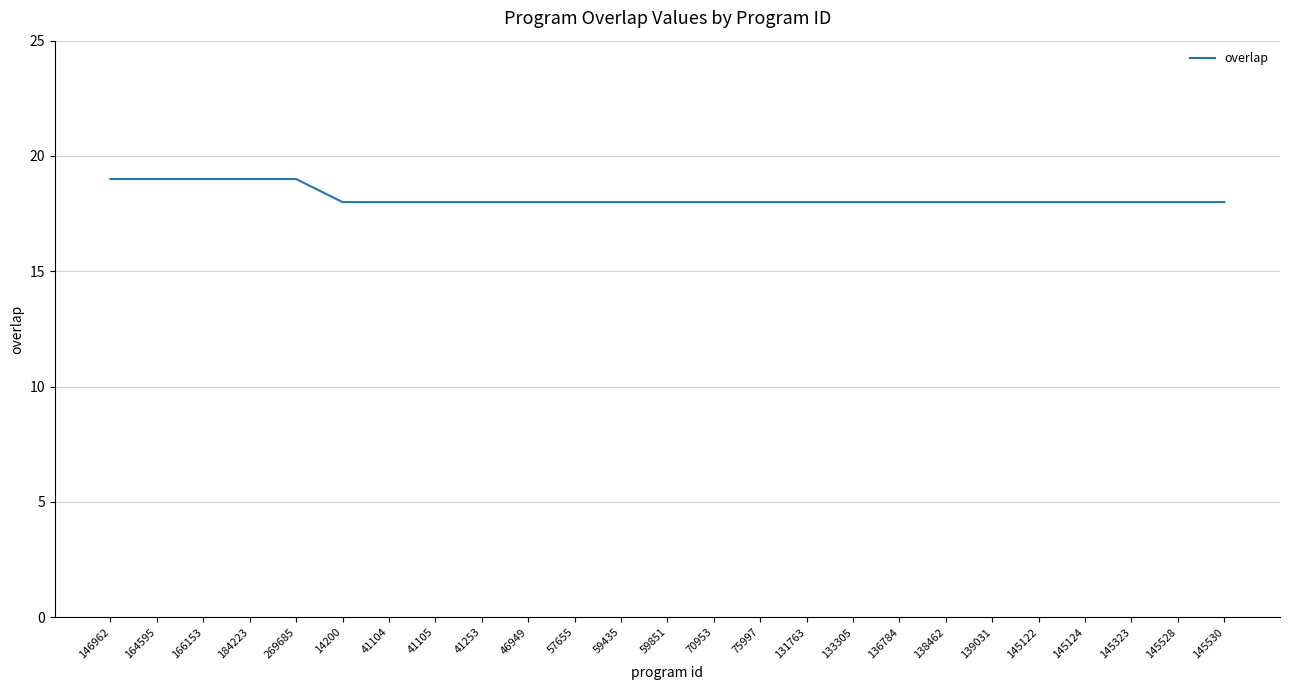

What position from the left is 164595?

2